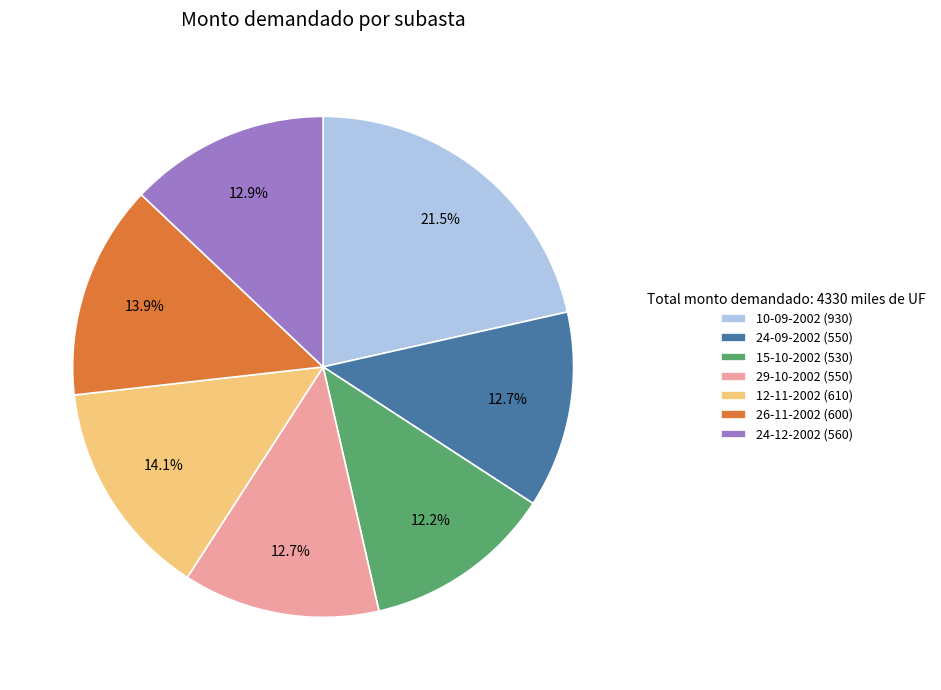

What percentage is the 12-11-2002 slice, to the nearest percent?

14%